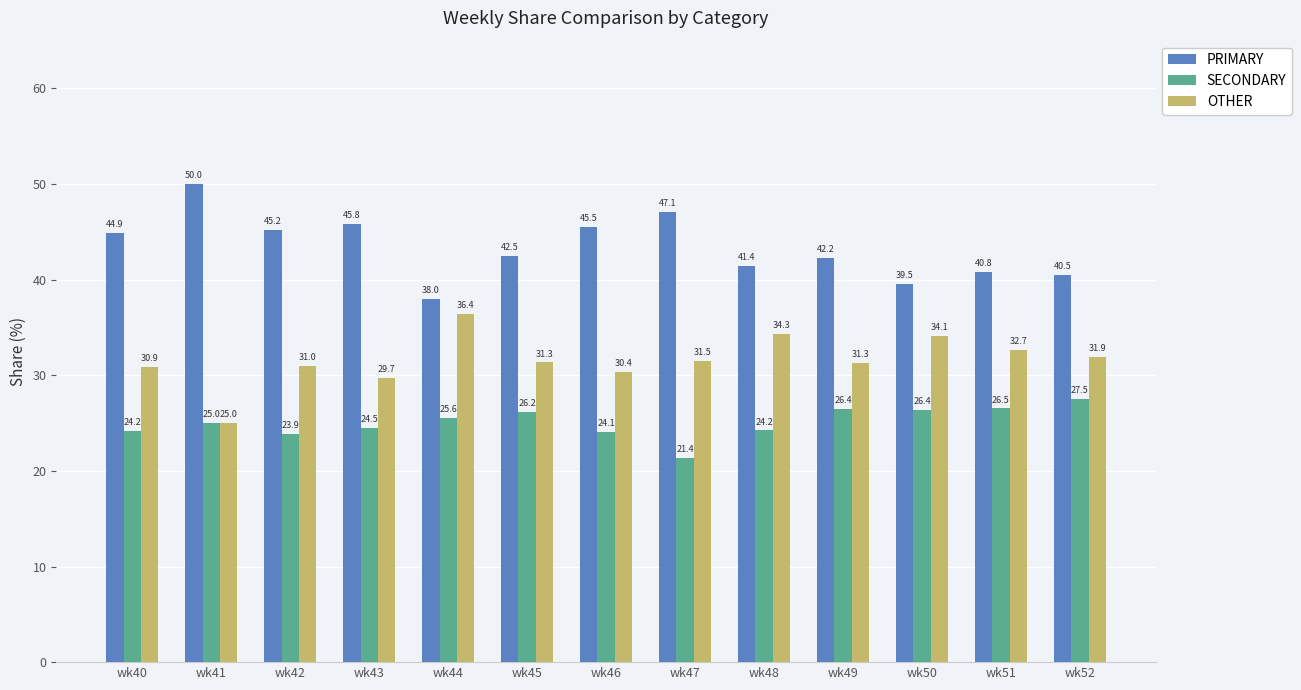

What is the difference between the maximum and second lowest values in the SECONDARY series?

3.7